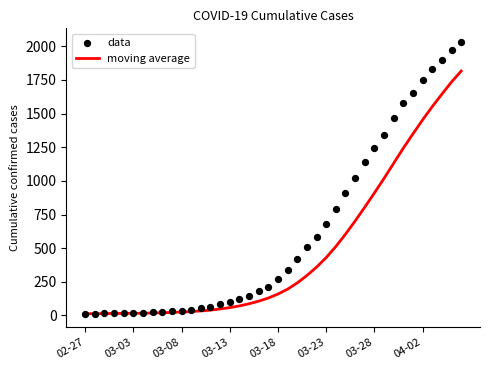

Which series has the widest spread of Y values?

data